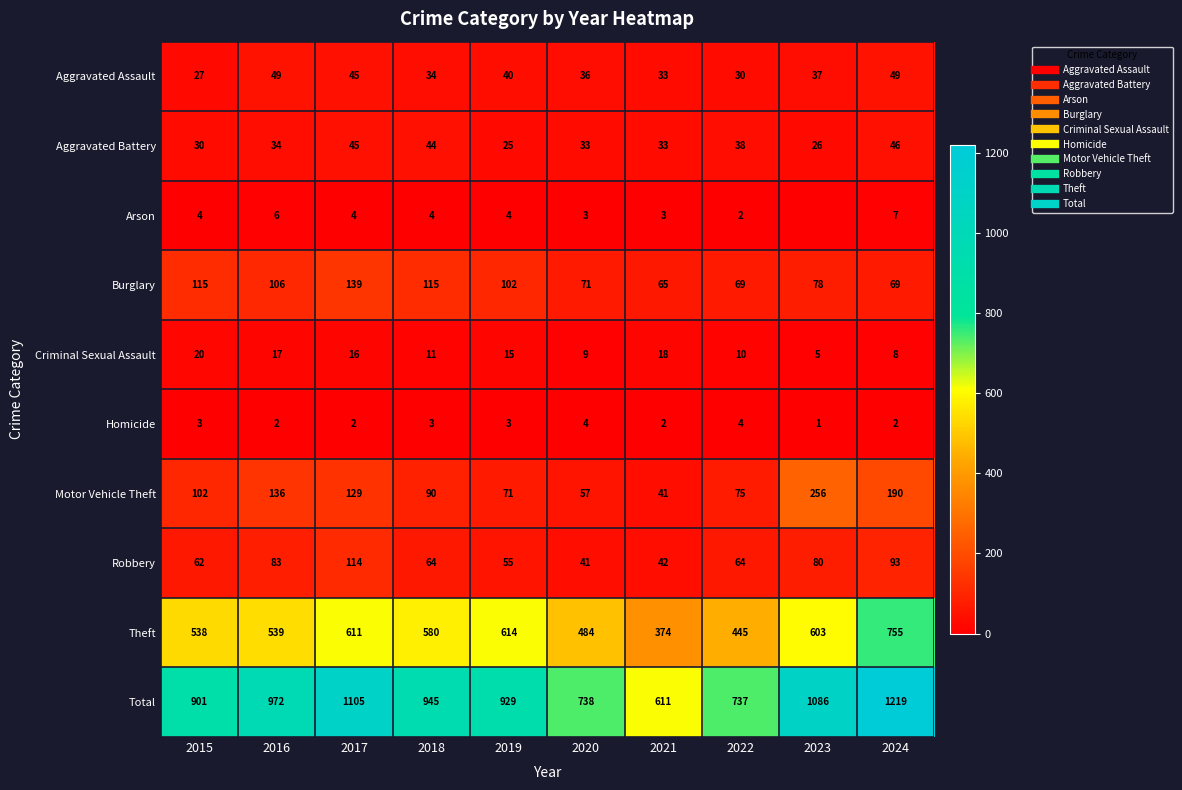

What is the total value across all series at 2024?

2438